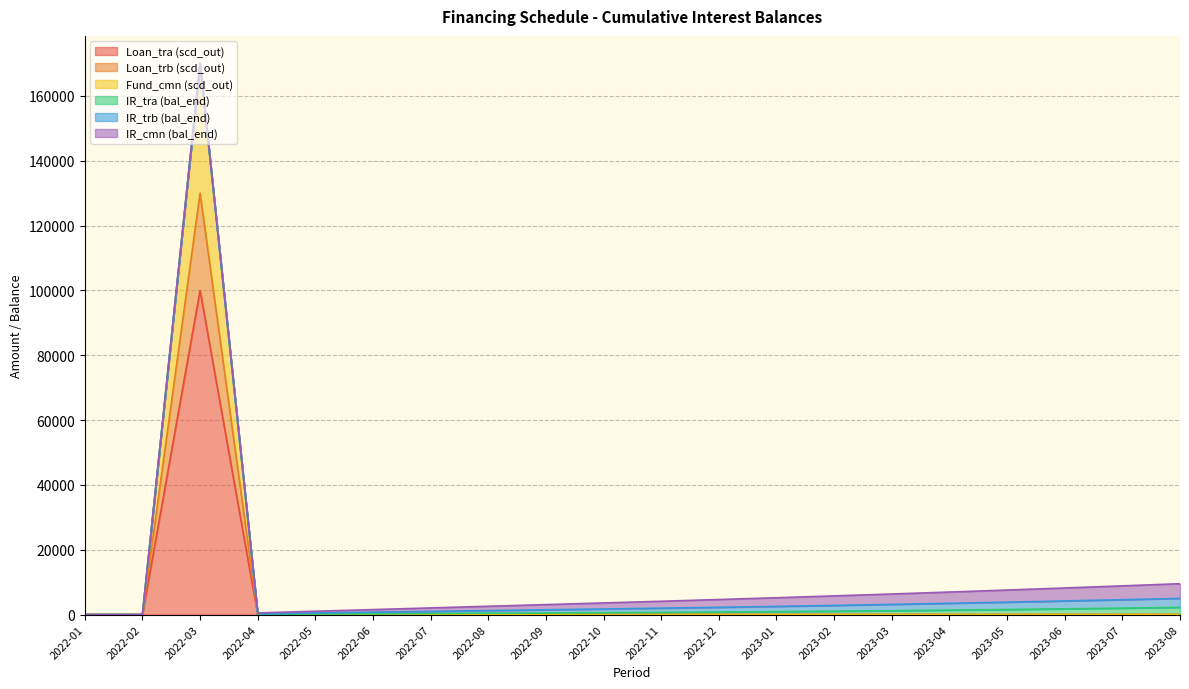

At which label does Loan_tra (scd_out) reach its peak?

2022-03